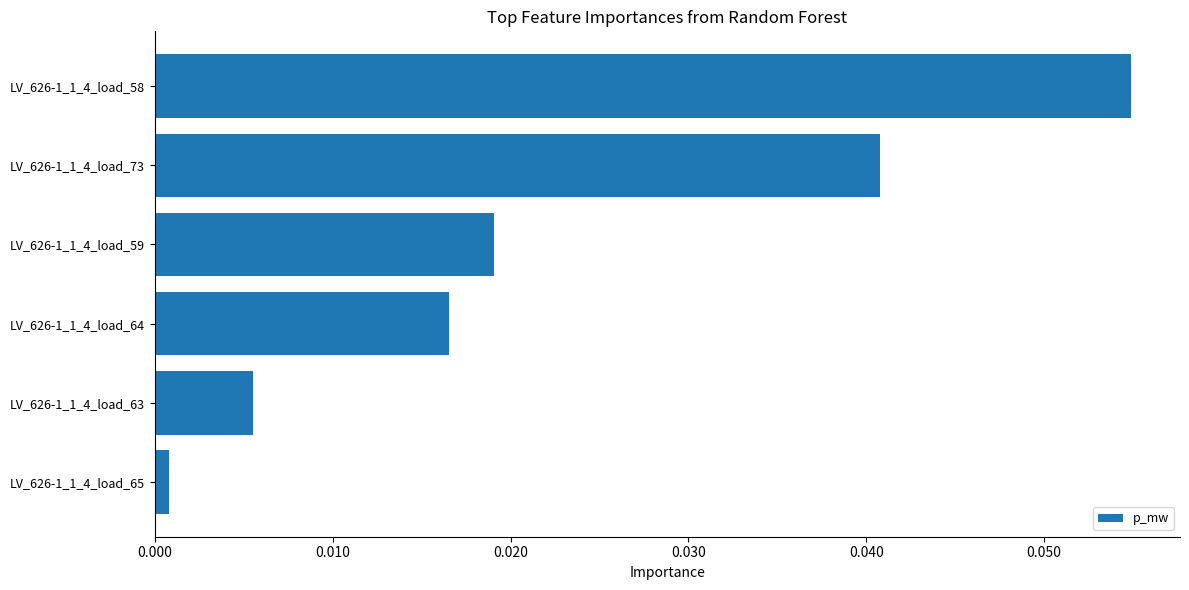

Count the number of categories in the chart.

6